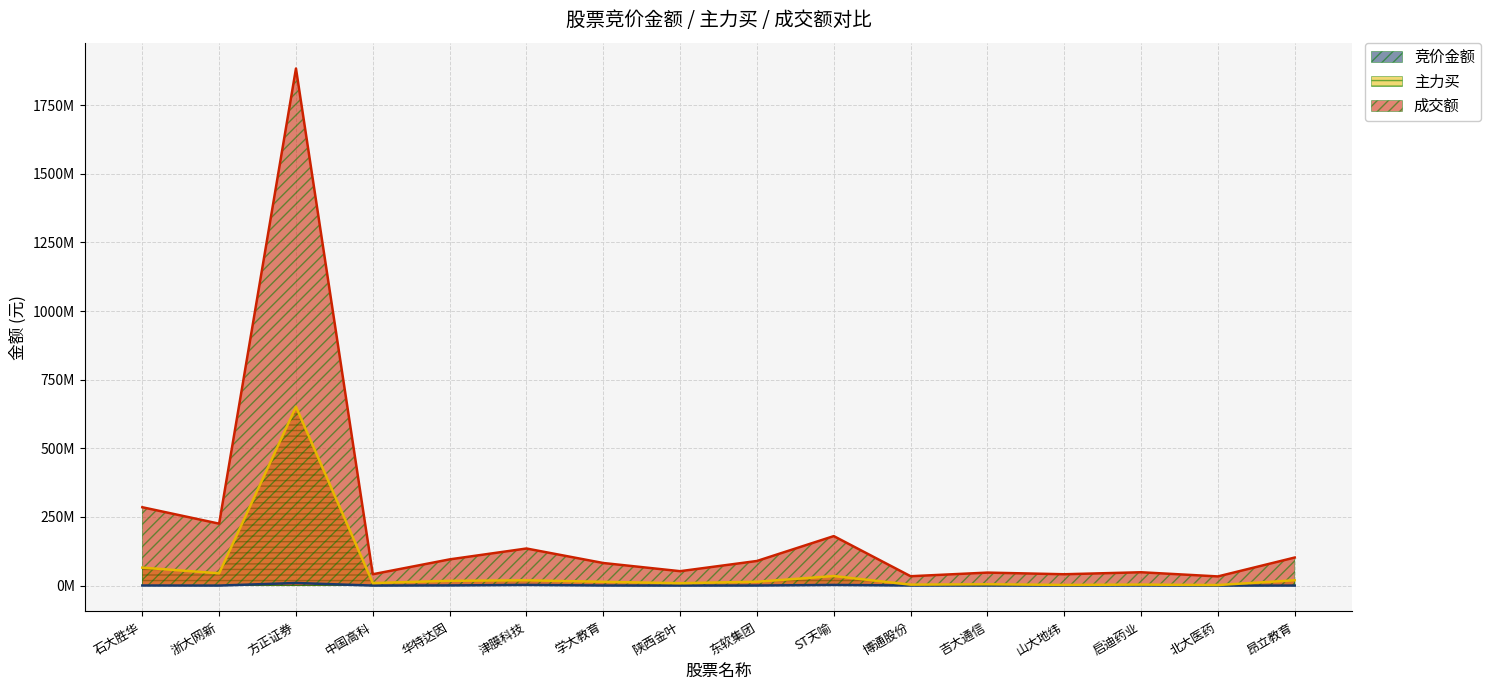

Does the chart display data point markers on the line(s)?

No